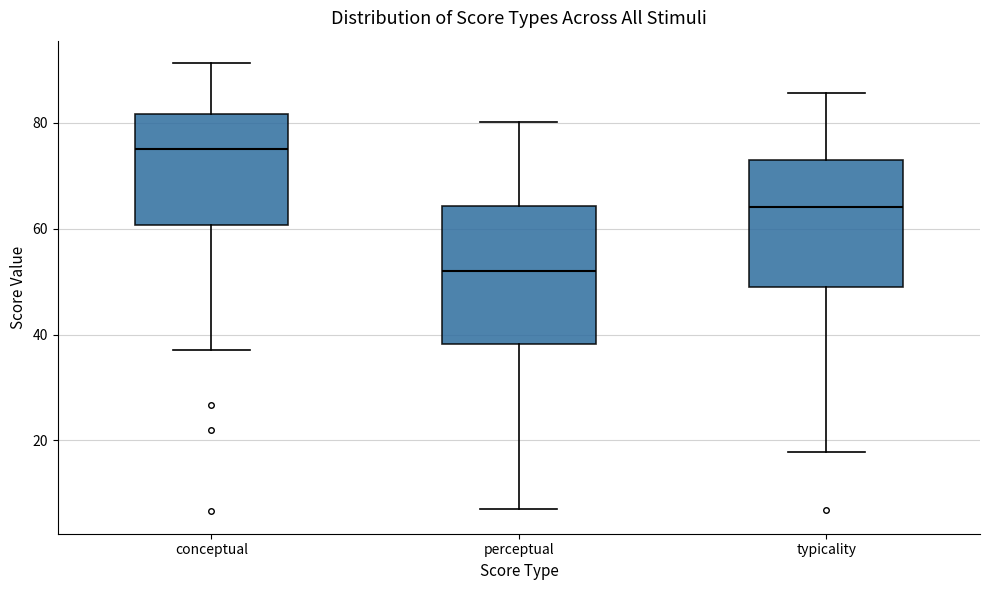

Reading left to right, transcribe this box plot: for each box, give where its median line is, the range the box spans, and where its two whiskers end, as read against the y-axis. The values are not printed on the chart, so give them approximately, as read against the axis.

conceptual: median 76, box 60 to 82, whiskers 38 to 92
perceptual: median 52, box 38 to 64, whiskers 8 to 80
typicality: median 64, box 48 to 72, whiskers 18 to 86